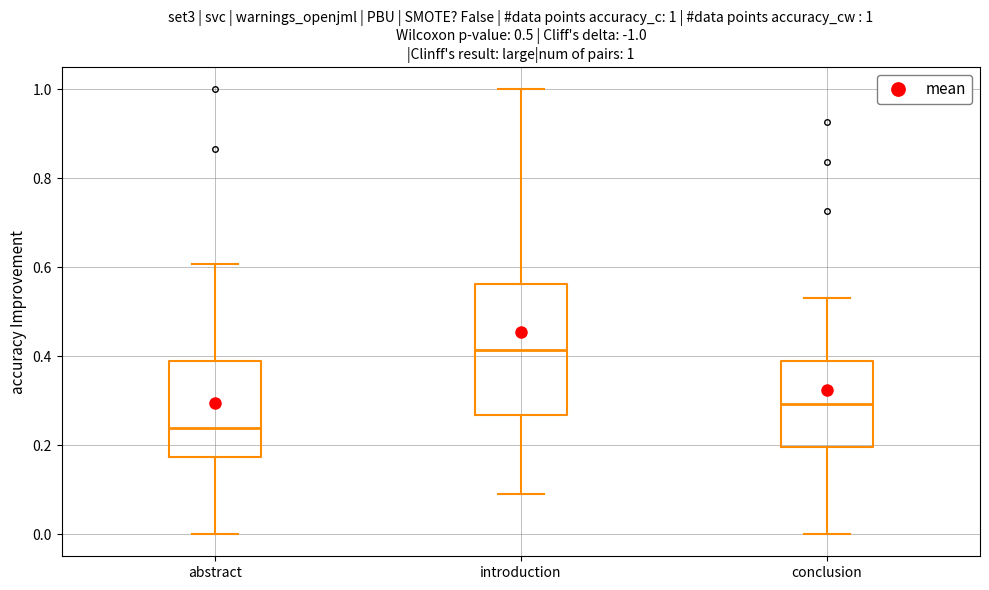

Which box is the tallest, from its lower edge to its upper edge?

introduction